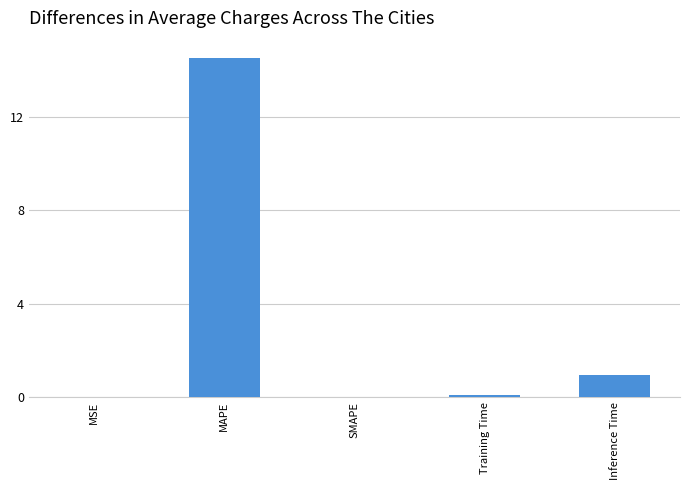

What is the sum of all values?

15.6